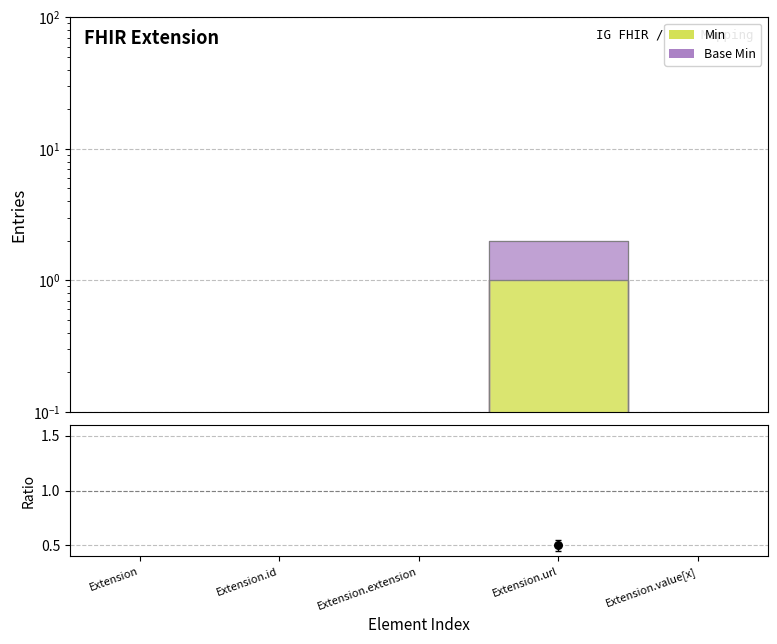

Between Extension.url and Extension.extension, which is larger?

Extension.url